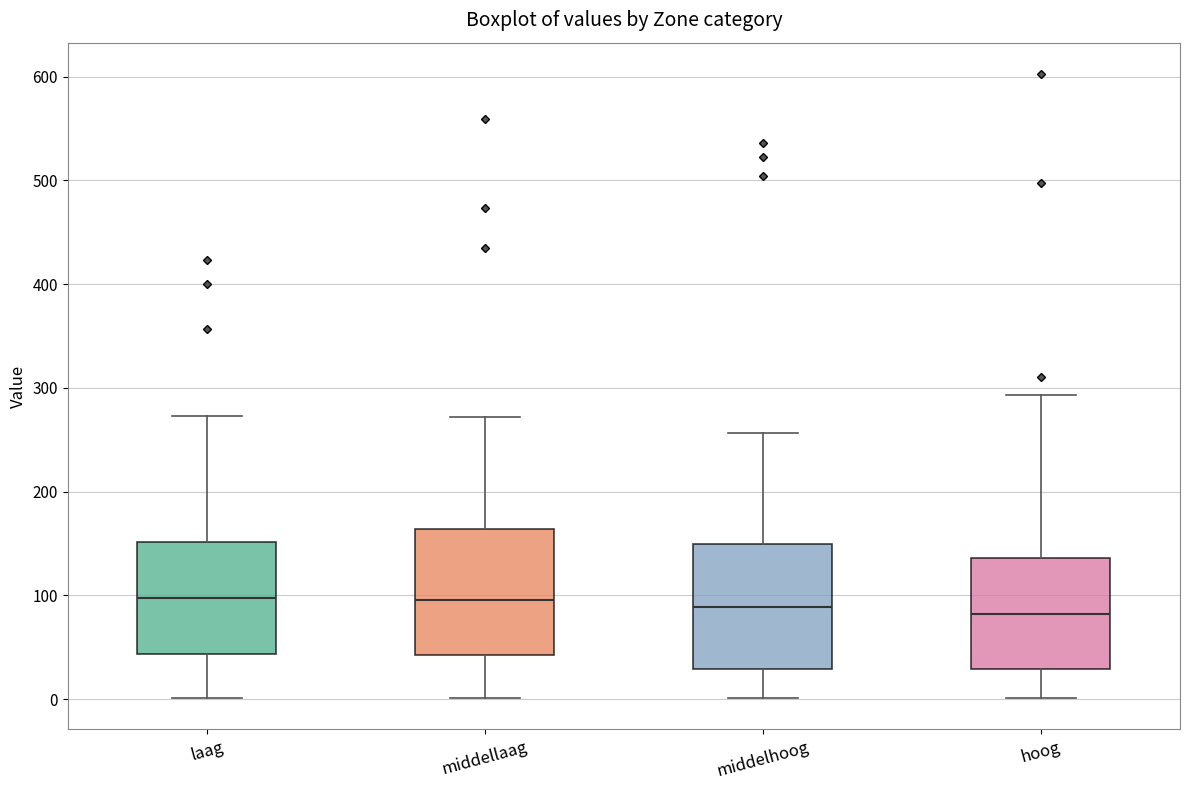

Where is the lower edge of the box for laag on the y-axis? The values are not printed on the chart, so give them approximately, as read against the axis.

40